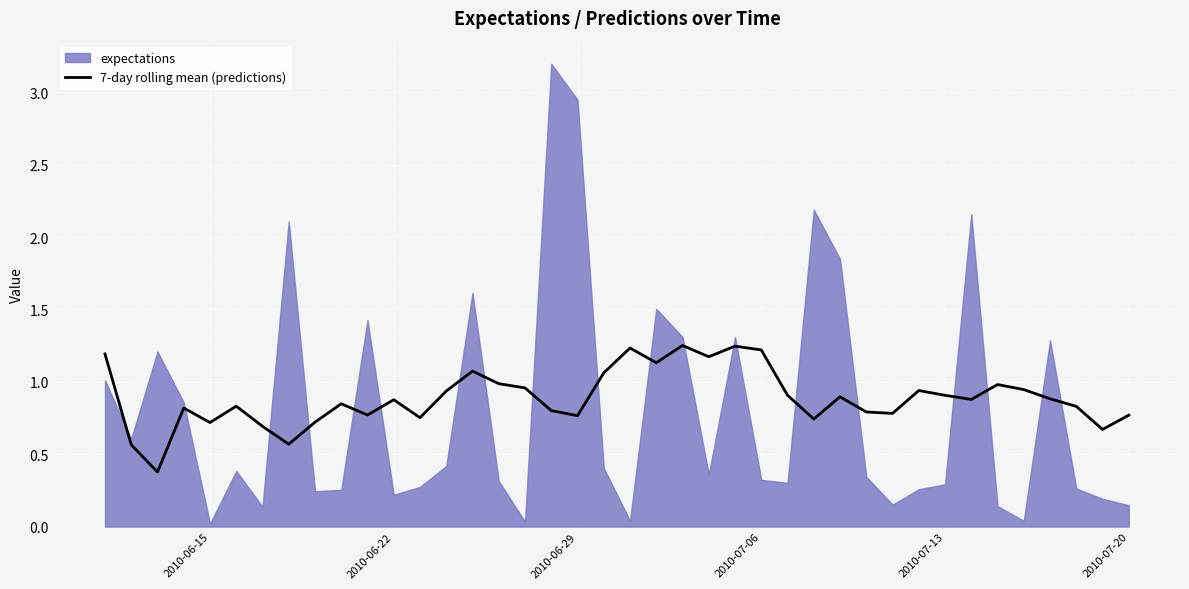

What is the minimum value for 7-day rolling mean (predictions)?

0.4